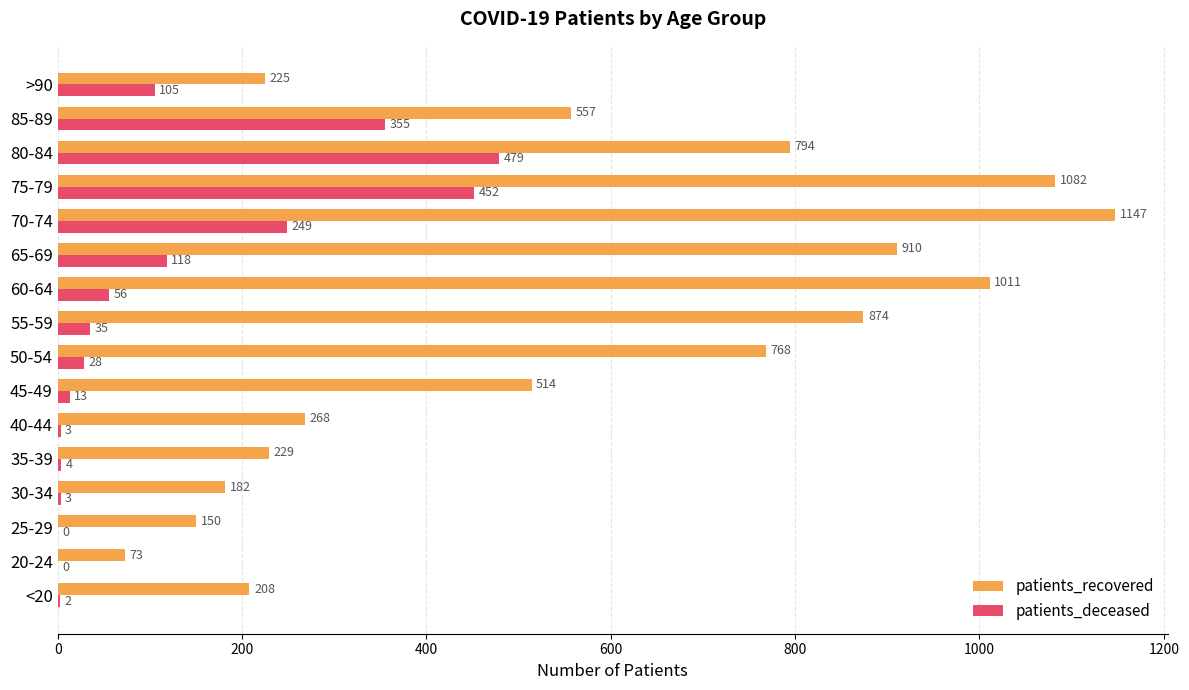

Between 30-34 and 55-59, which series saw the biggest shift?

patients_recovered